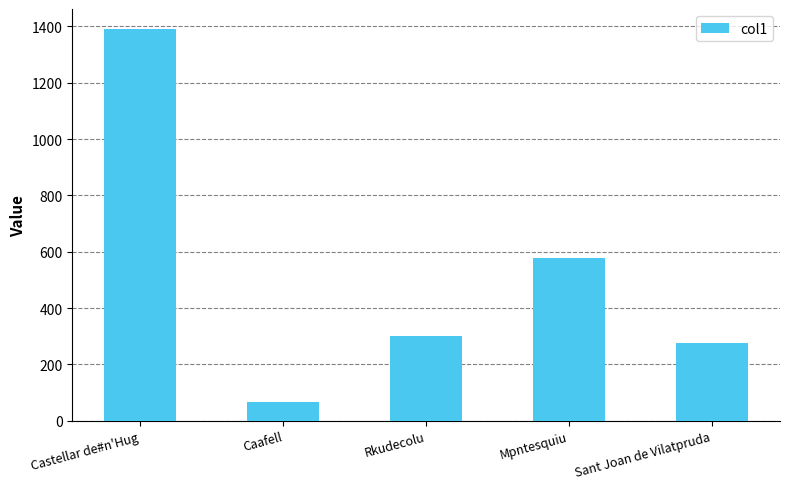

How many data points are less than 299?

2